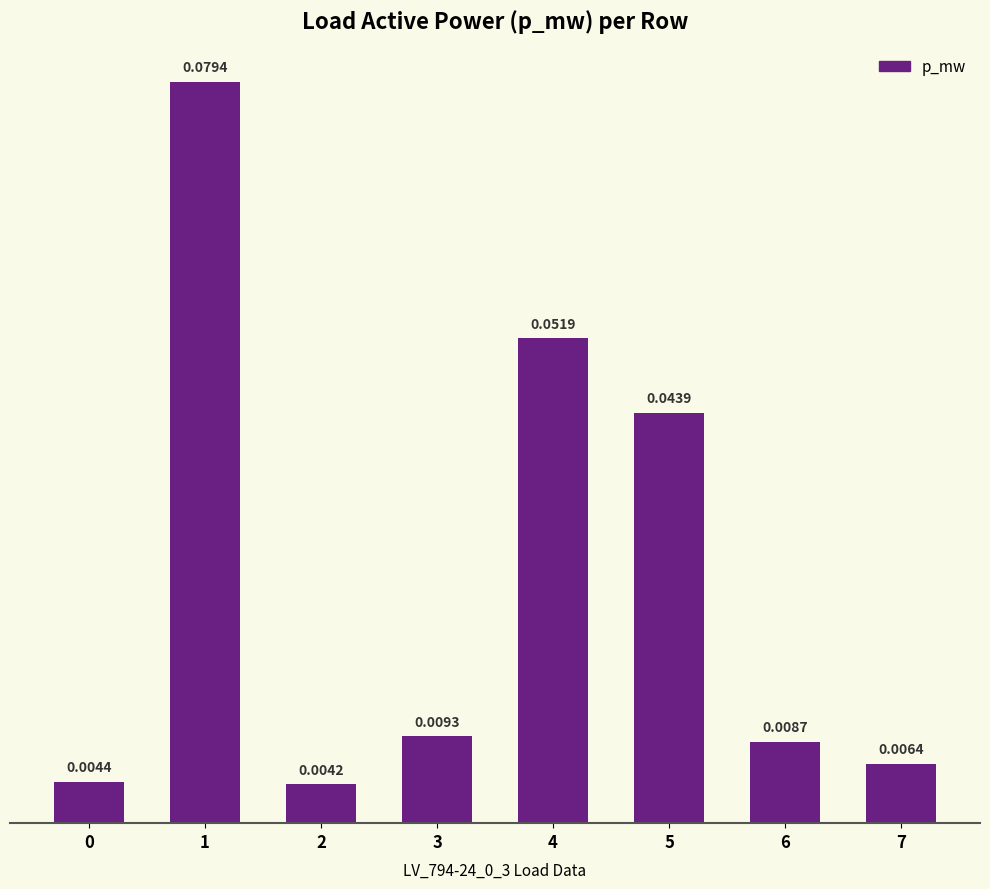

Which has a higher value, 5 or 7?

5